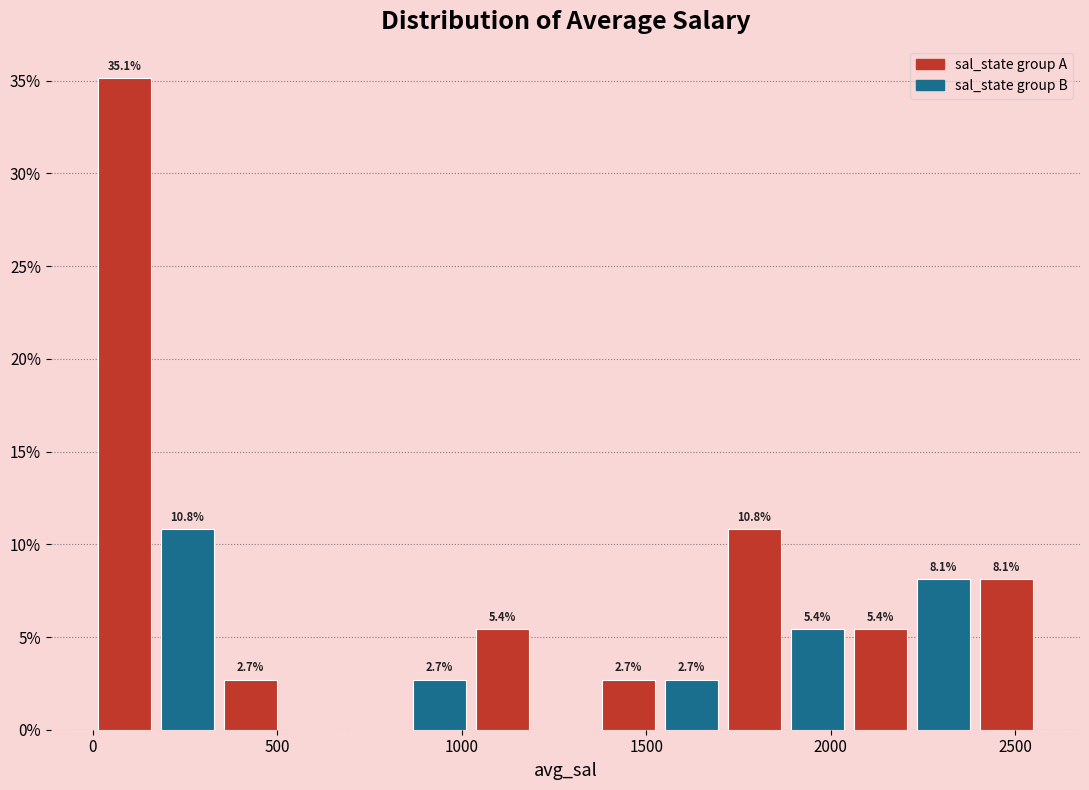

Around what value on the x-axis is the tallest bar? Give the approximate position of its centre, as read against the axis.

100